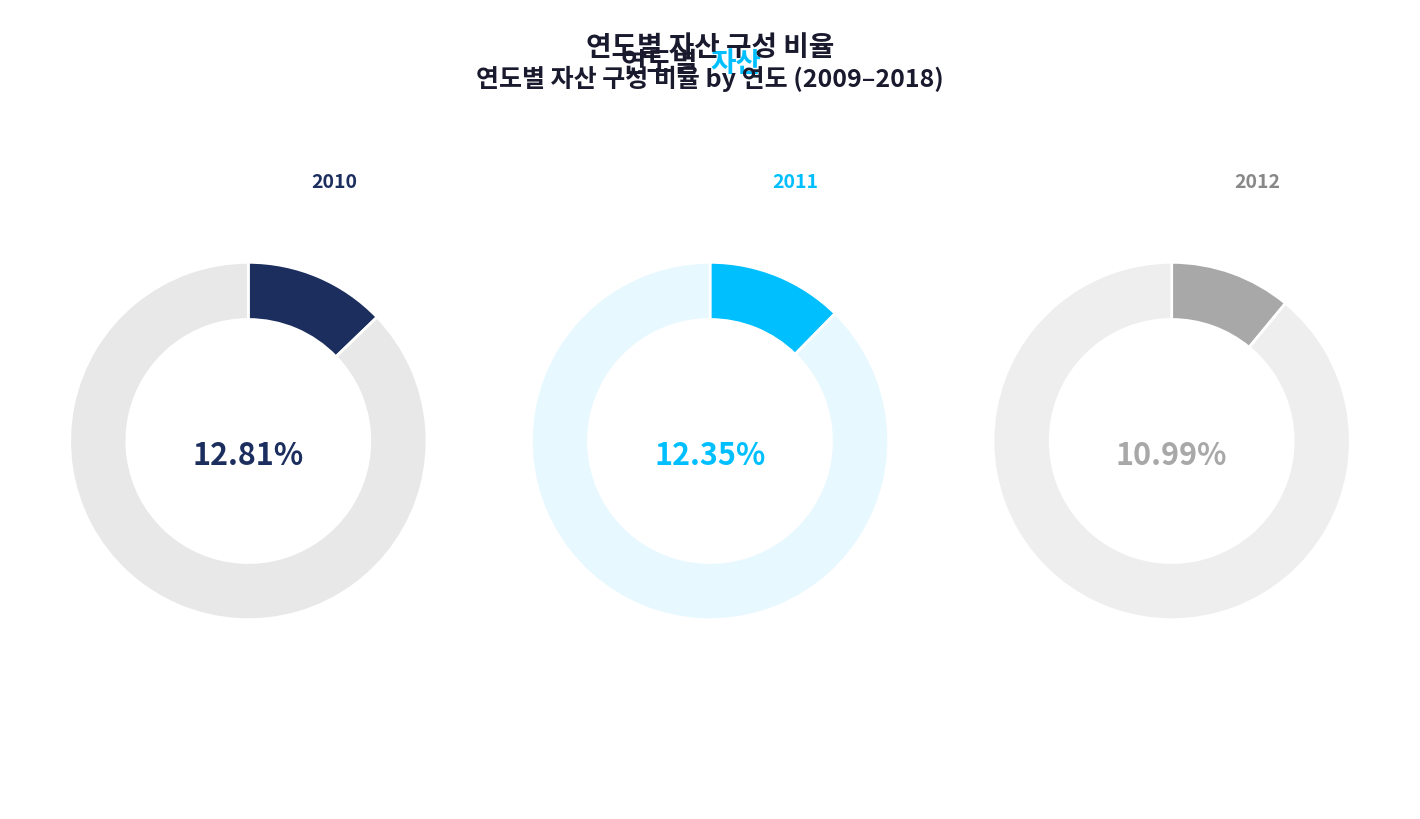

What percentage is the 2011 slice, to the nearest percent?

12%